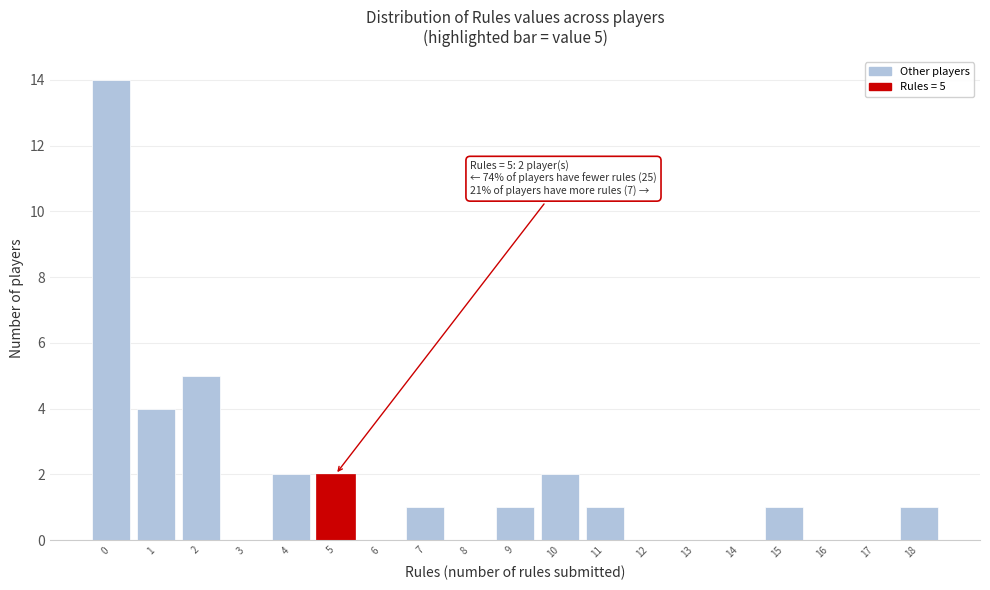

Reading left to right, extract all data points from this chart.

0=14	1=4	2=5	3=0	4=2	5=2	6=0	7=1	8=0	9=1	10=2	11=1	12=0	13=0	14=0	15=1	16=0	17=0	18=1